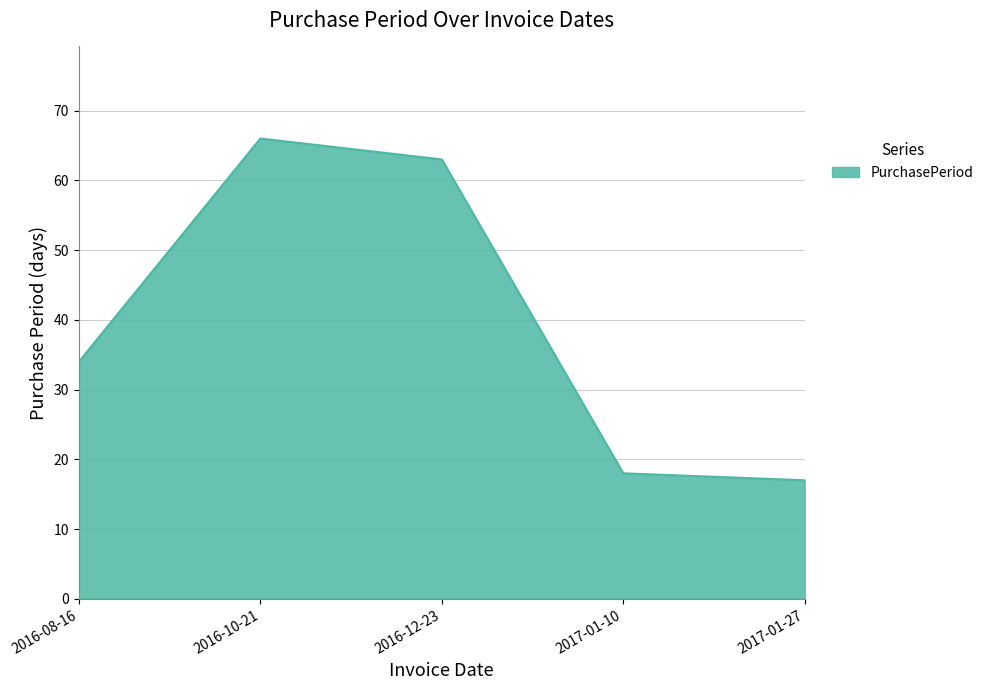

Reading left to right, extract all data points from this chart.

34	66	63	18	17